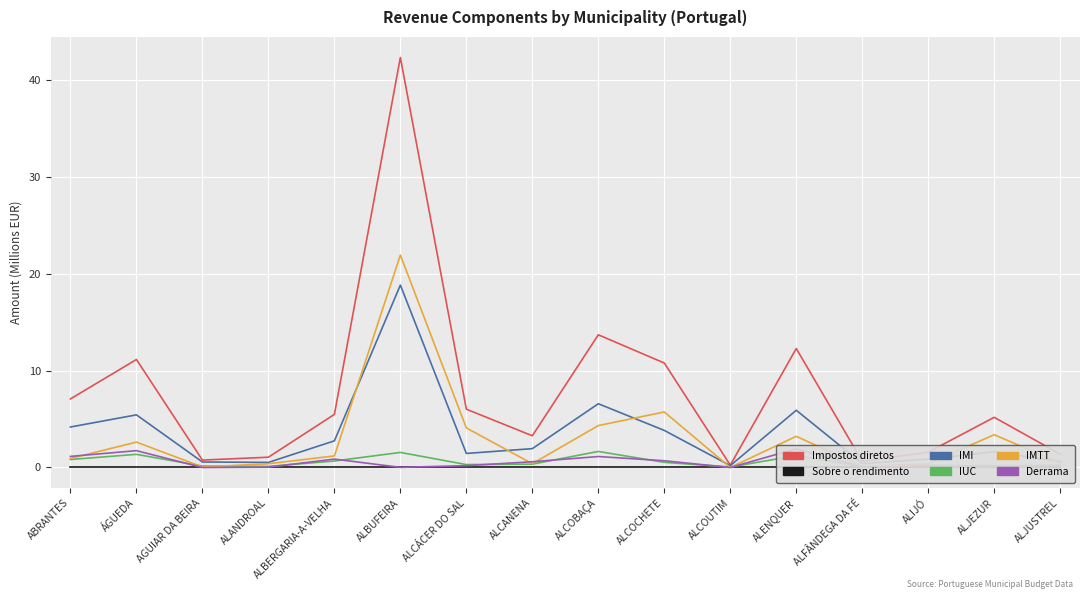

What is the value of the IMI (col_17) point at the 1st from the left?

4.2